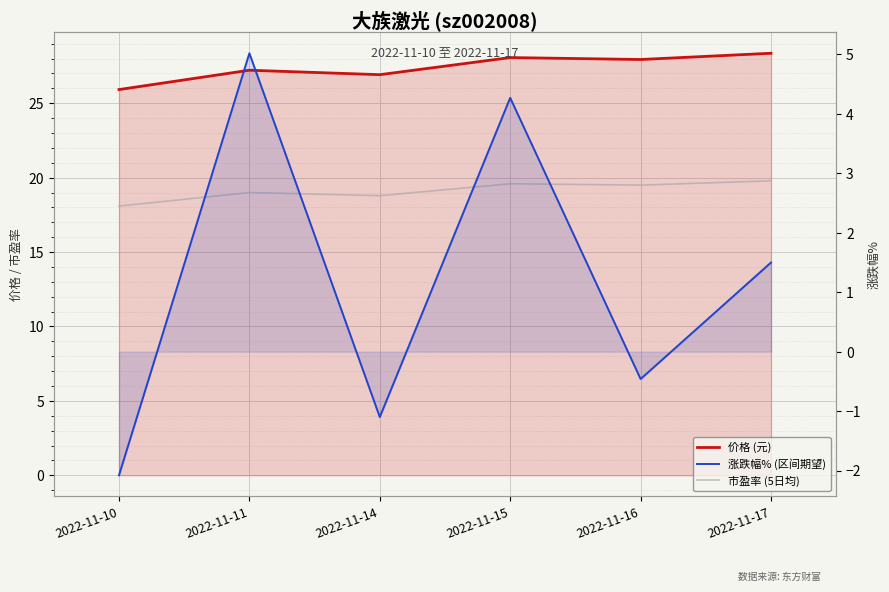

Rank the categories by 市盈率 (5日均) value from highest to lowest.

2022-11-17, 2022-11-15, 2022-11-16, 2022-11-11, 2022-11-14, 2022-11-10